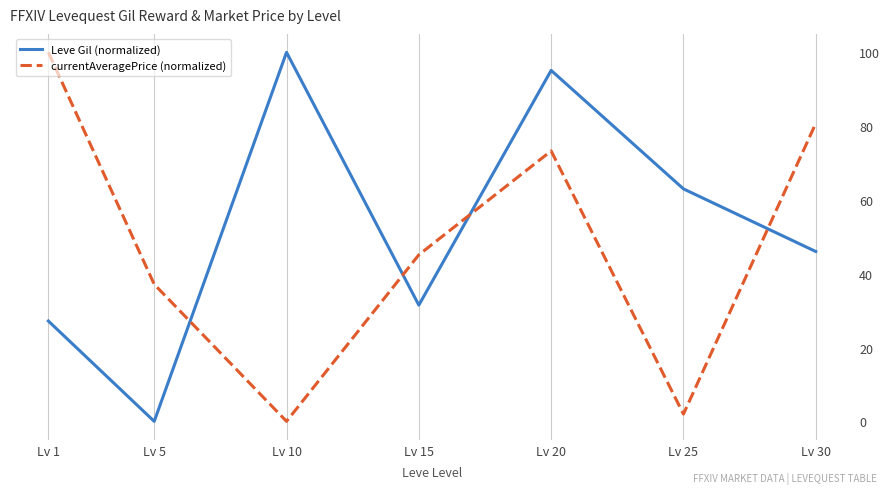

Rank the categories by Leve Gil (normalized) value from highest to lowest.

Lv 10, Lv 20, Lv 25, Lv 30, Lv 15, Lv 1, Lv 5